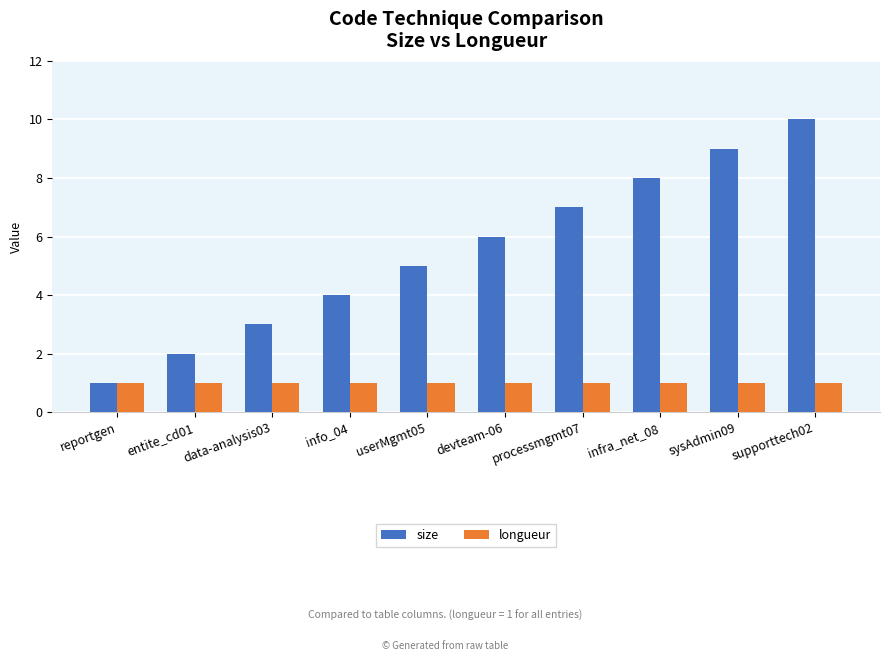

What is the difference between the highest and lowest values at devteam-06?

5